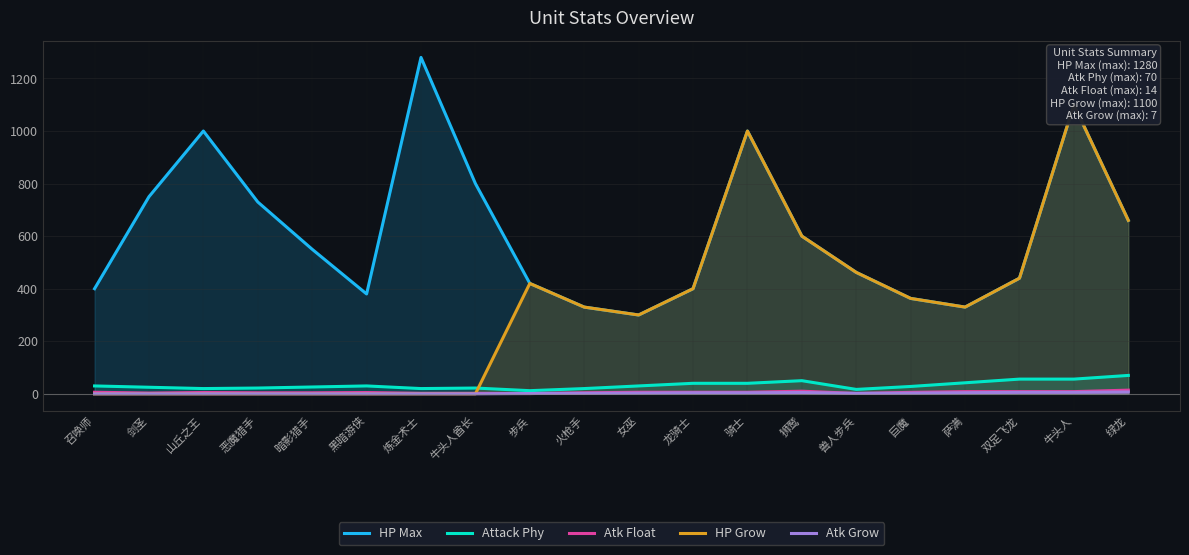

What are all the series names shown in the legend?

HP Max, Attack Phy, Atk Float, HP Grow, Atk Grow